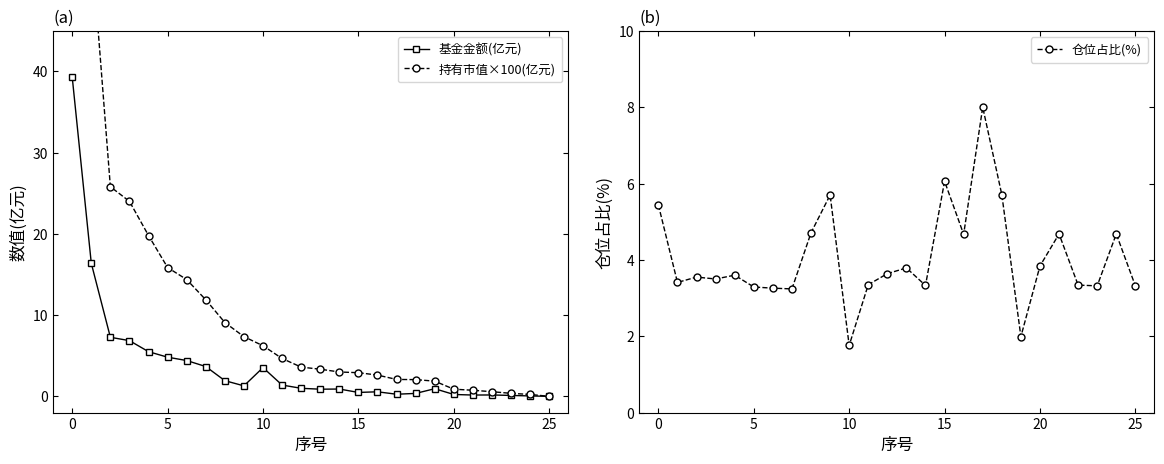

What is the spread (max minus min) of values at 21?

4.5